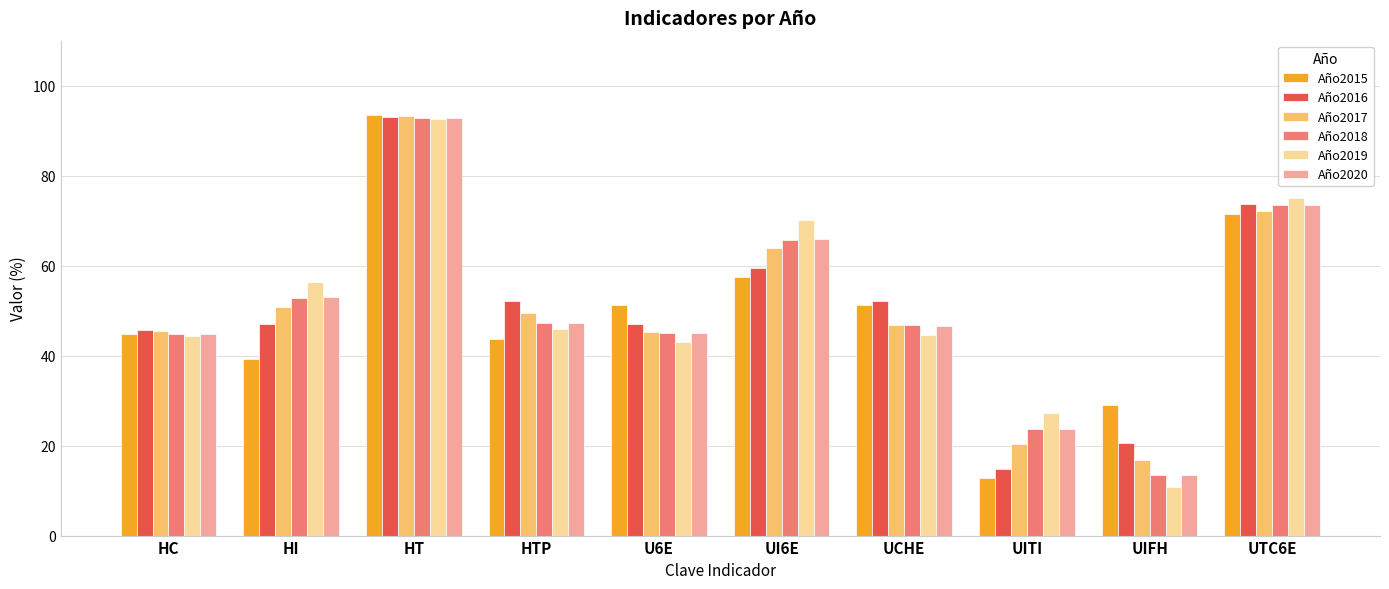

What is the label of the 2nd bar from the left?

HI